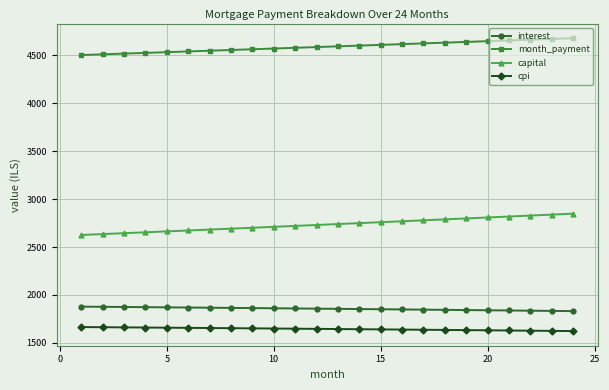

True or false: interest and cpi intersect in this chart.

False